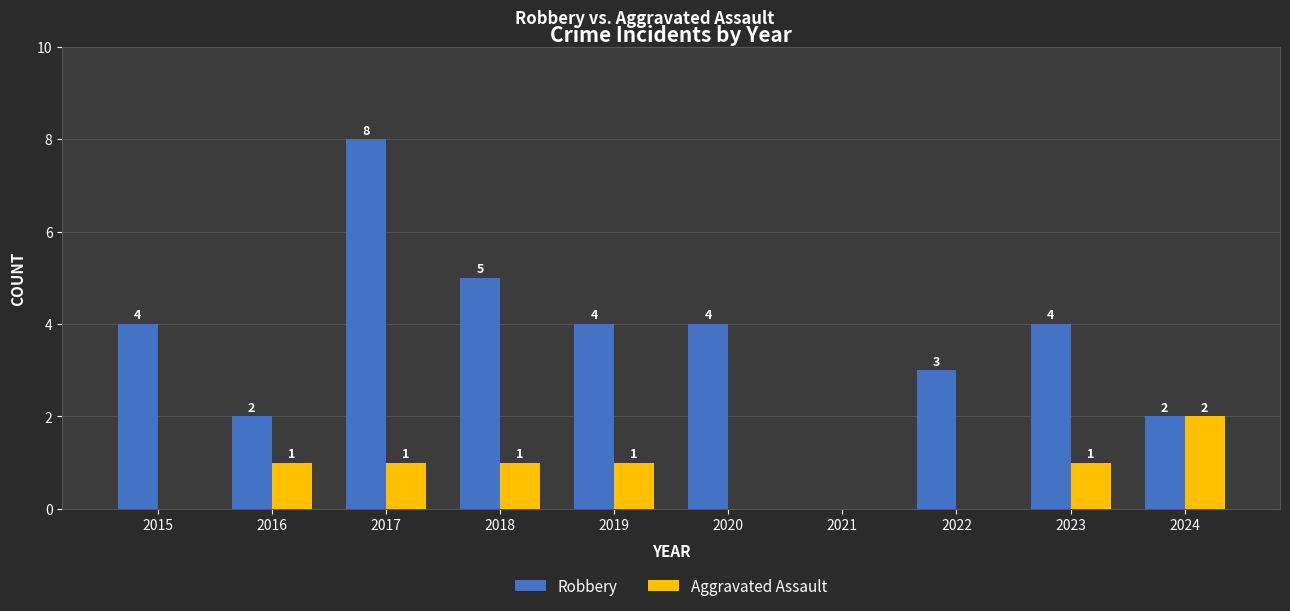

Reading left to right, extract all data points from this chart.

Robbery: 4	2	8	5	4	4	0	3	4	2
Aggravated Assault: 0	1	1	1	1	0	0	0	1	2